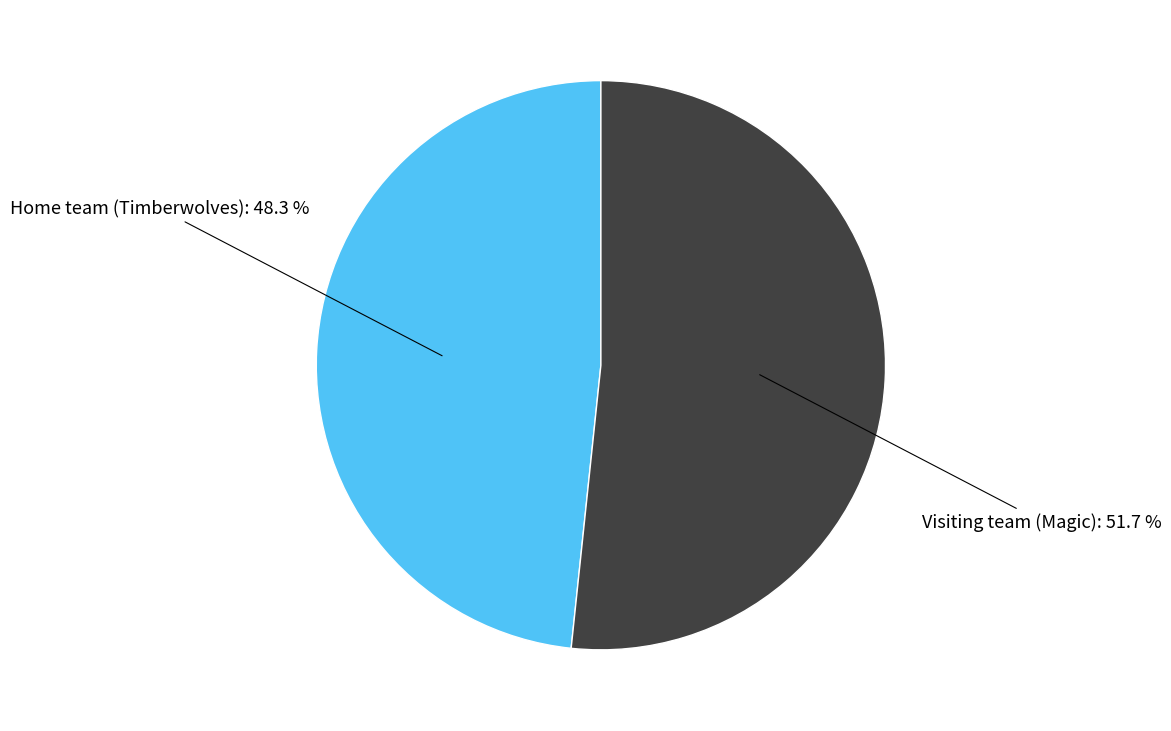

Count the number of slices in the pie.

2